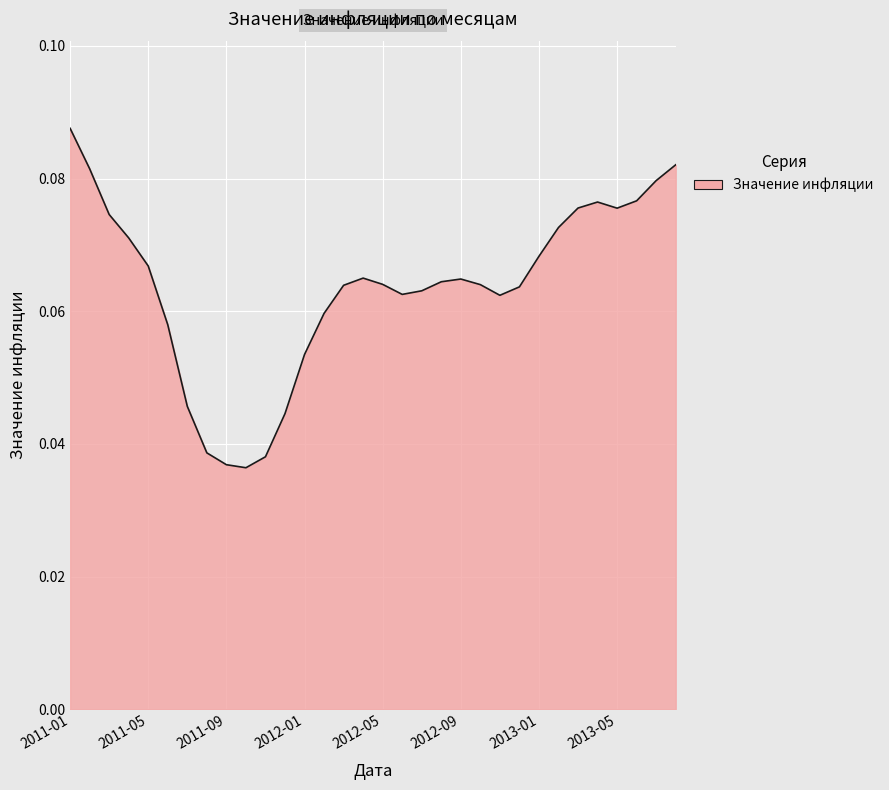

How many interior local peaks (higher than both neighbors) does the data have?

3